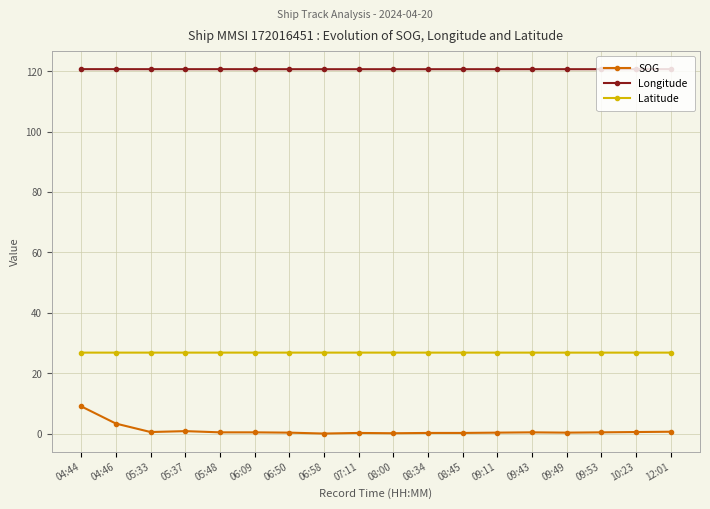

What is the value of the SOG point at the 18th from the left?

0.6